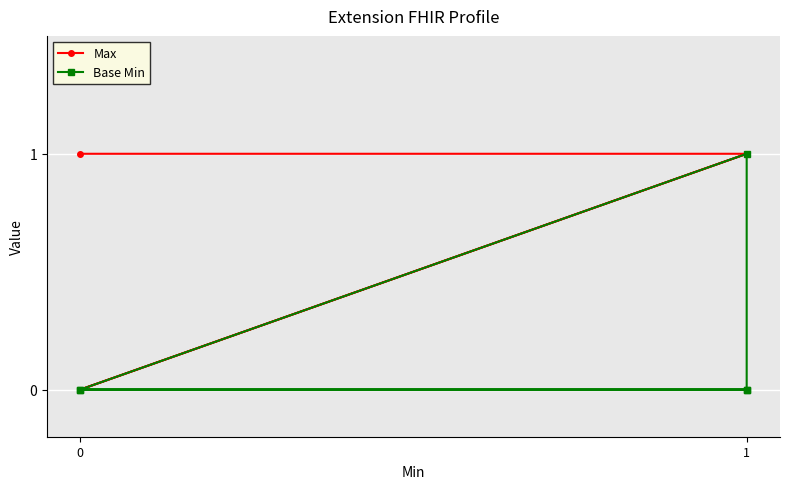

What are all the series names shown in the legend?

Max, Base Min